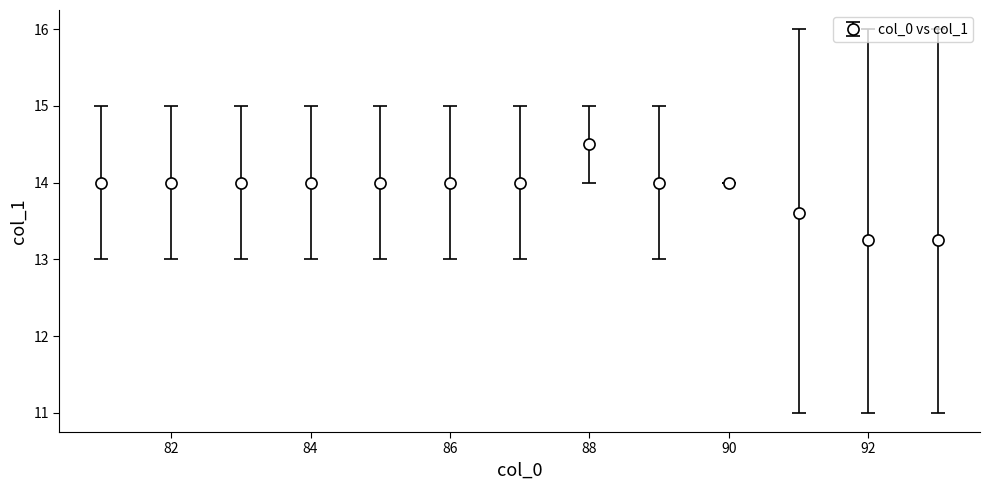

What is the value of the 6th point from the left?

14.0